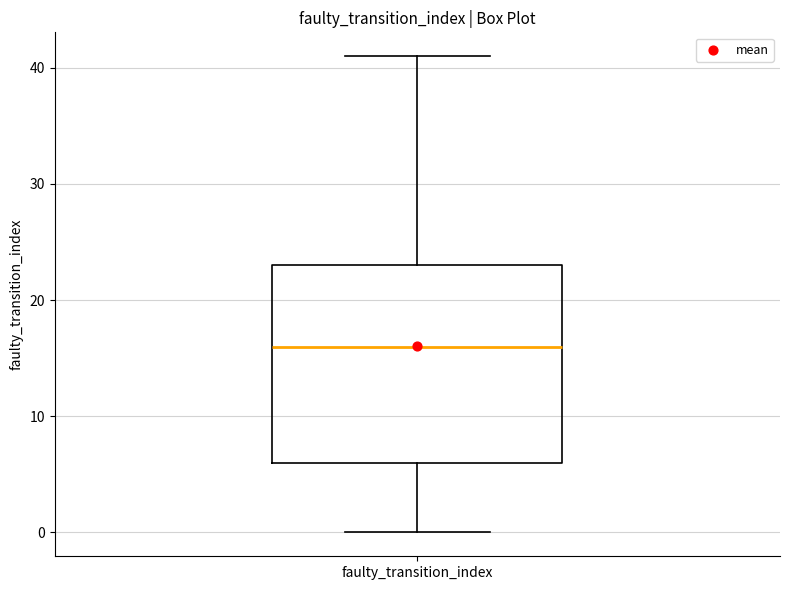

Where does the median line of the box for faulty_transition_index sit on the y-axis? The values are not printed on the chart, so give them approximately, as read against the axis.

16